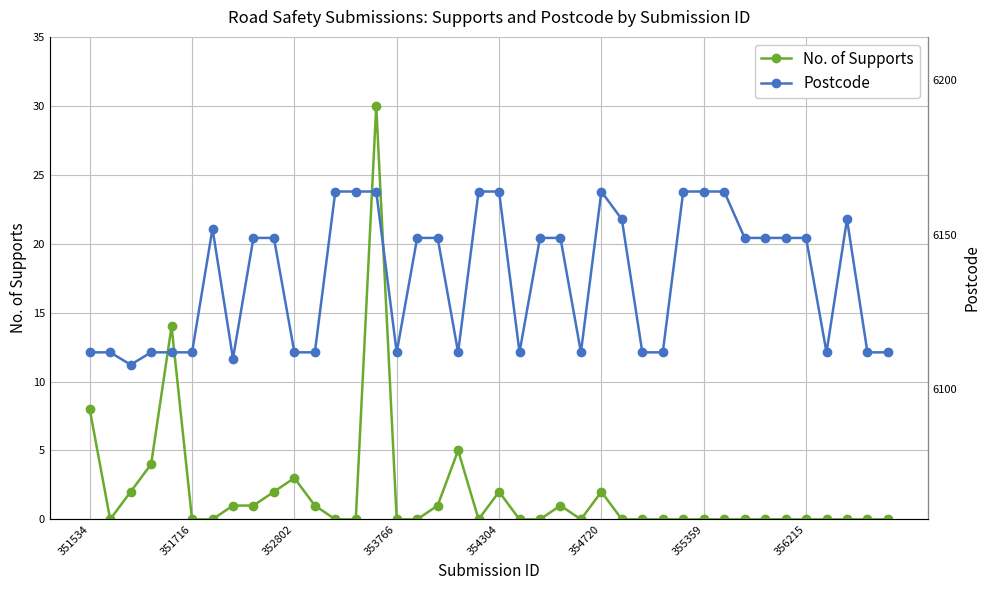

How many data points does each series have?

40